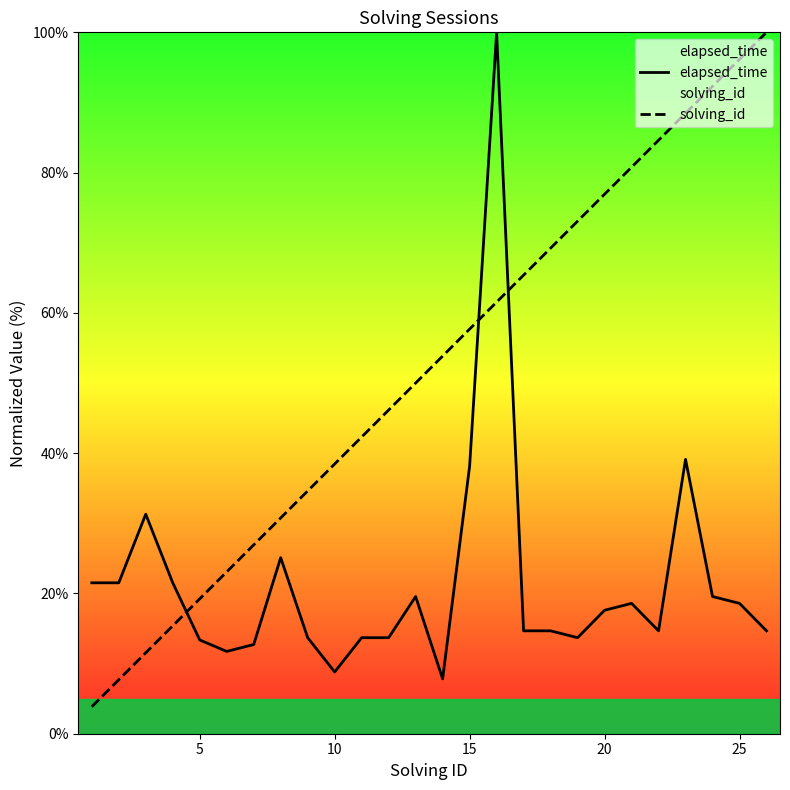

Rank the series by their average value, from lowest to highest.

elapsed_time, solving_id